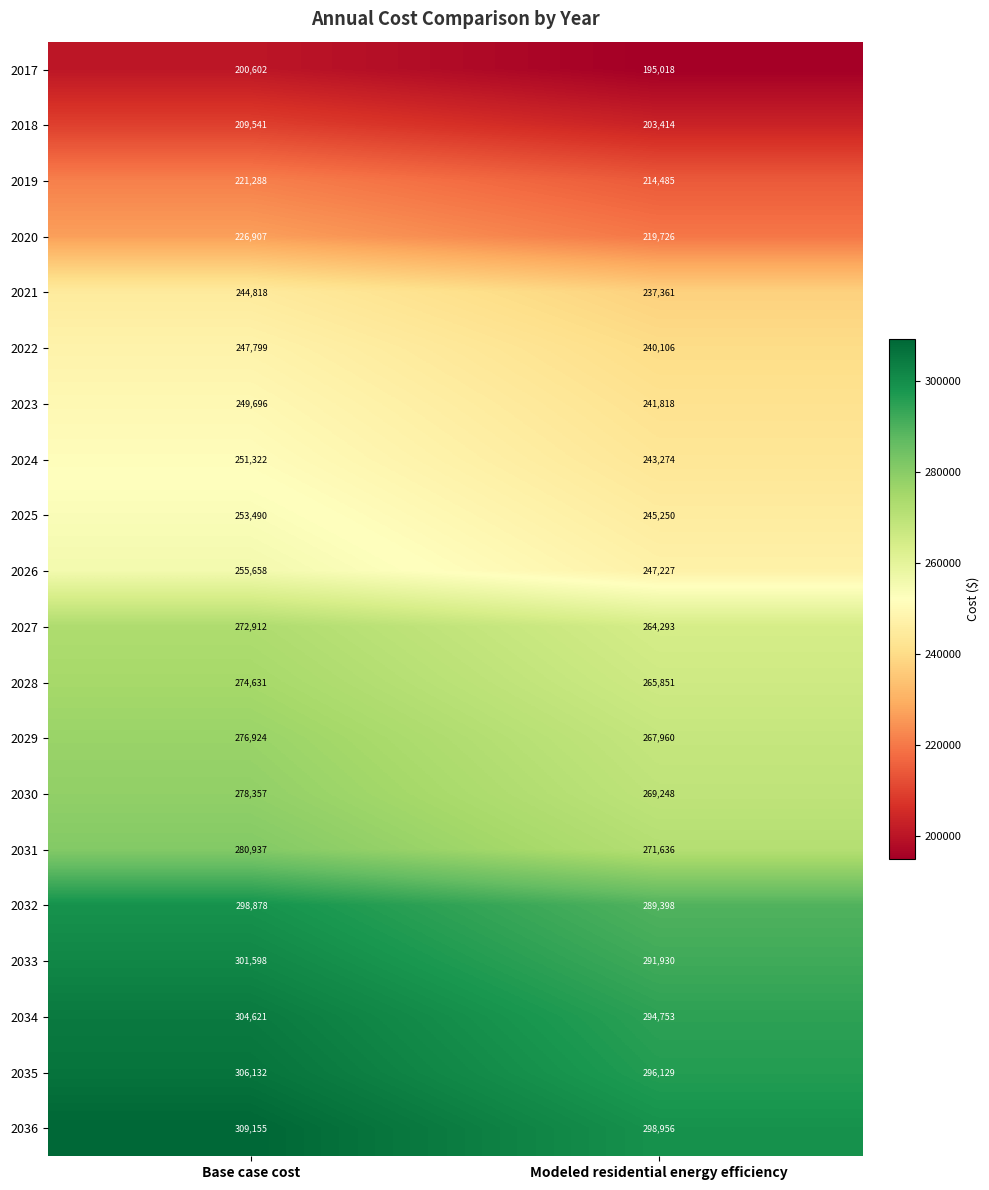

The 2031 series shows 190247 at Base case cost. True or false?

False